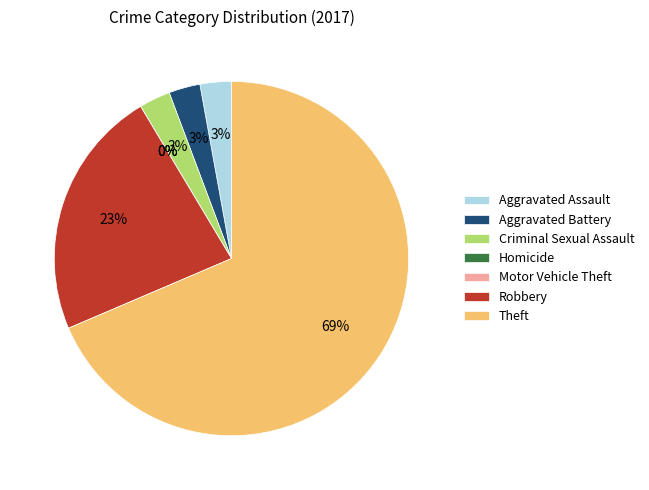

What is the ratio of the value at Criminal Sexual Assault to the value at Aggravated Assault?

1.0